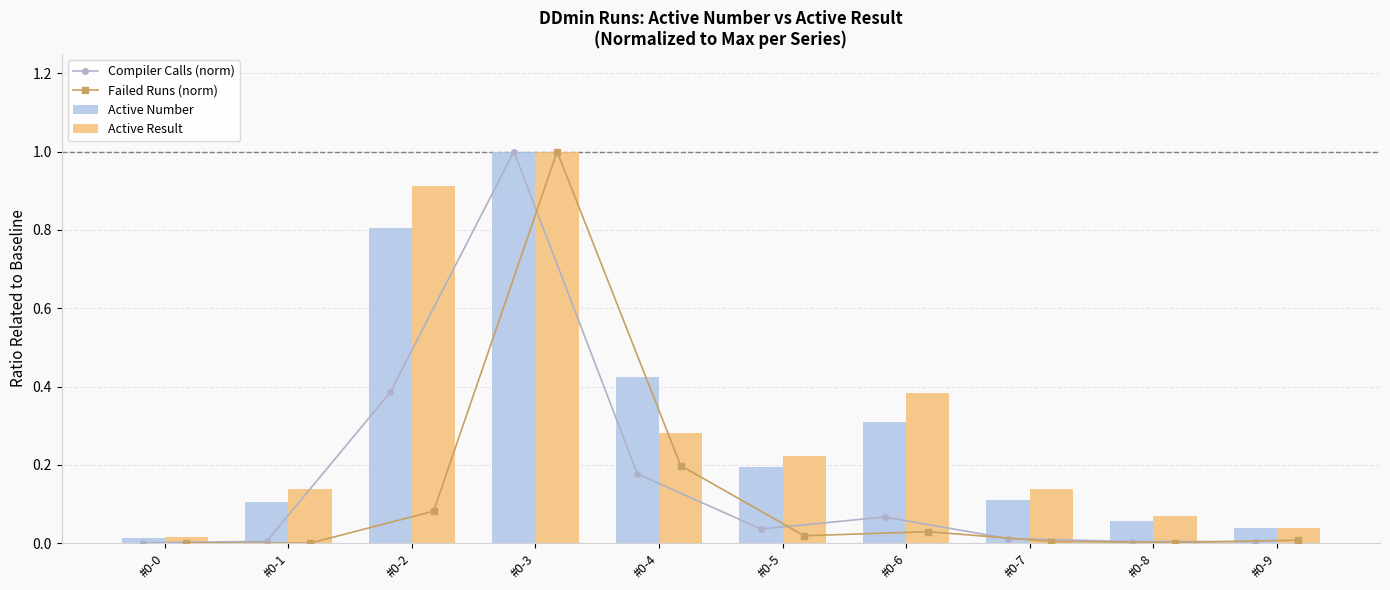

The value of Compiler Calls (norm) at #0-0 is 0.0. True or false?

False